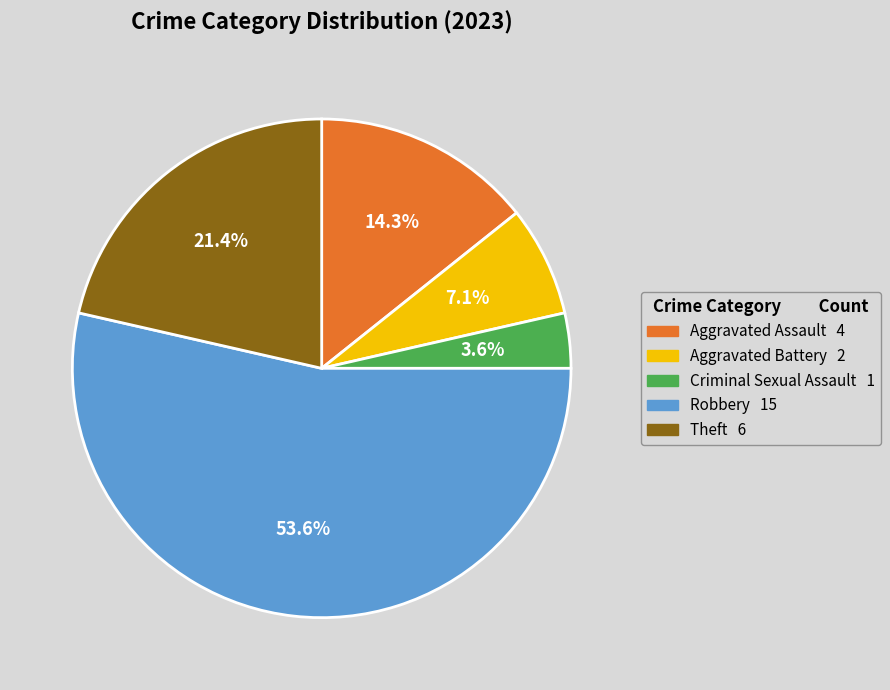

To the nearest percent, what portion does Theft represent?

21%